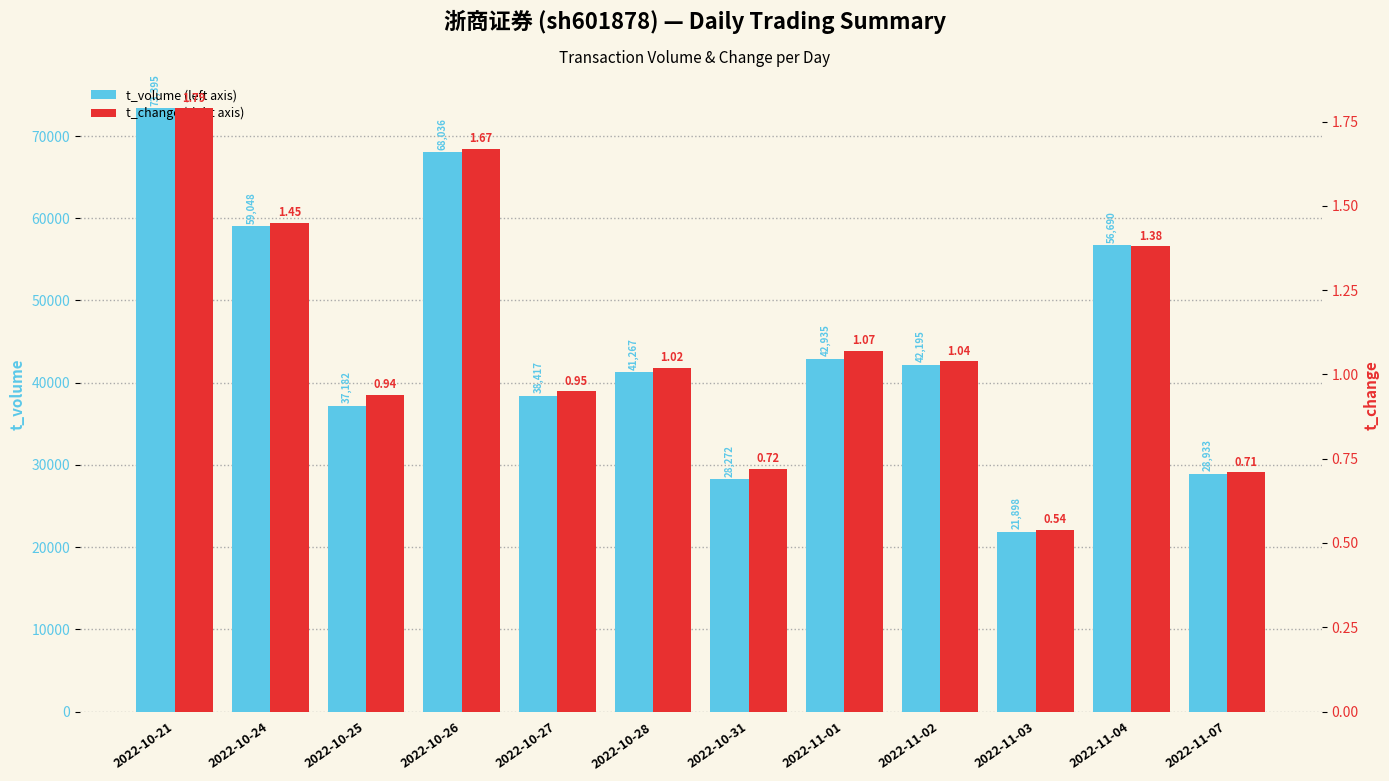

What is the total value across all series at 2022-10-31?

28272.7